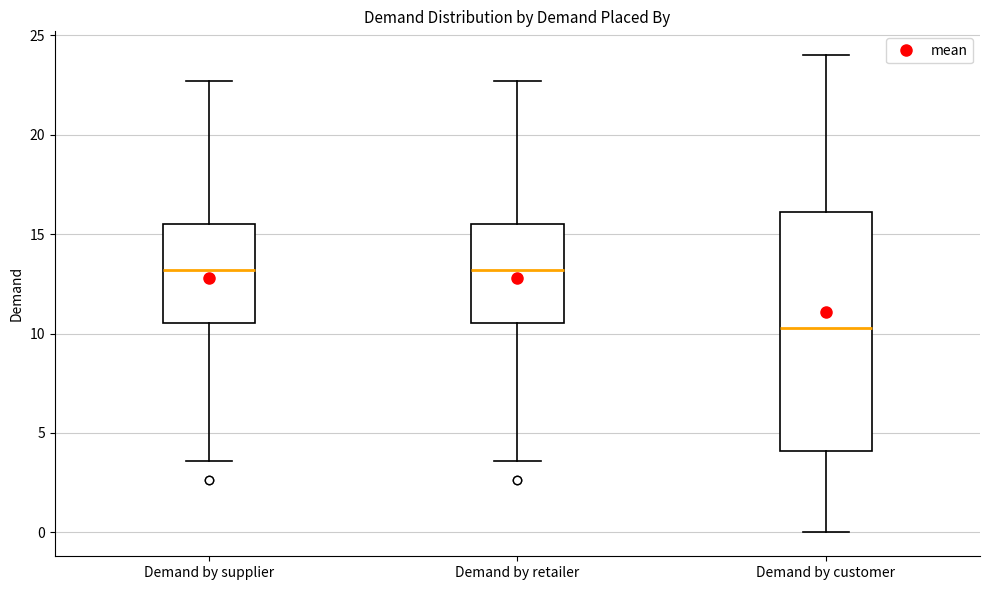

Reading left to right, read every box against the y-axis: the position of its median line, the range the box covers, and the ends of its whiskers. The values are not printed on the chart, so give them approximately, as read against the axis.

Demand by supplier: median 13.0, box 10.5 to 15.5, whiskers 3.5 to 22.5
Demand by retailer: median 13.0, box 10.5 to 15.5, whiskers 3.5 to 22.5
Demand by customer: median 10.5, box 4.0 to 16.0, whiskers 0.0 to 24.0